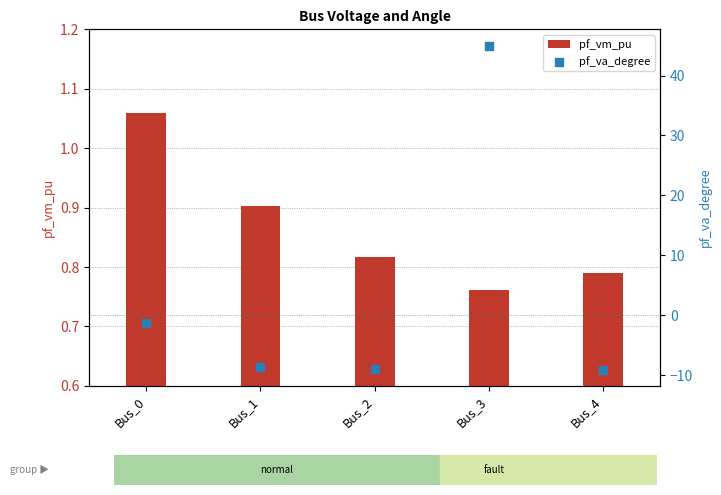

Which series contains the lowest Y value?

pf_va_degree